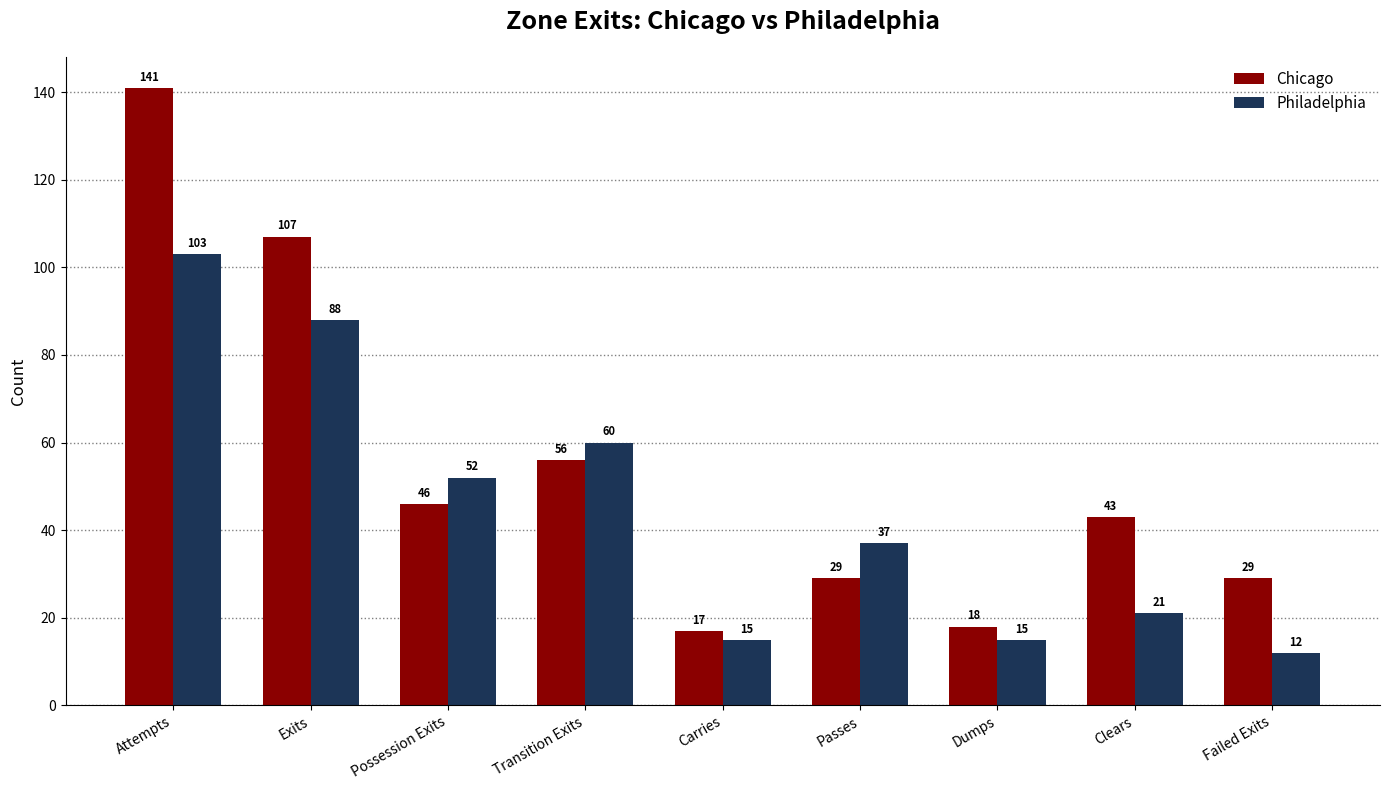

What is the average value of the Philadelphia series?

45